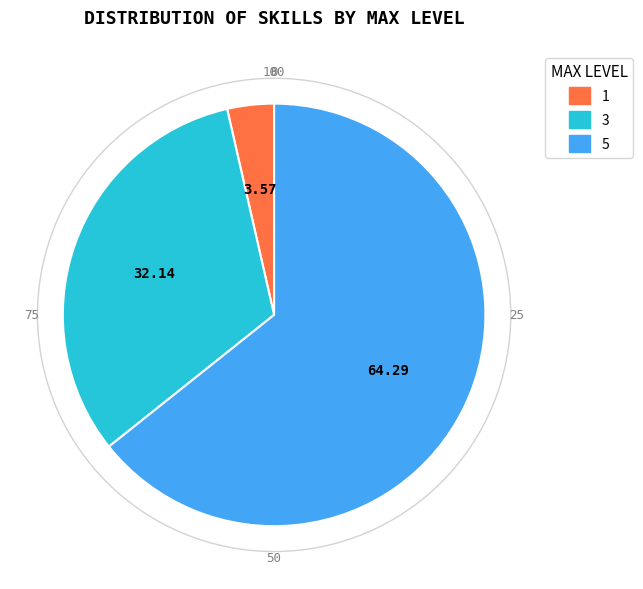

Which slice is the largest?

5